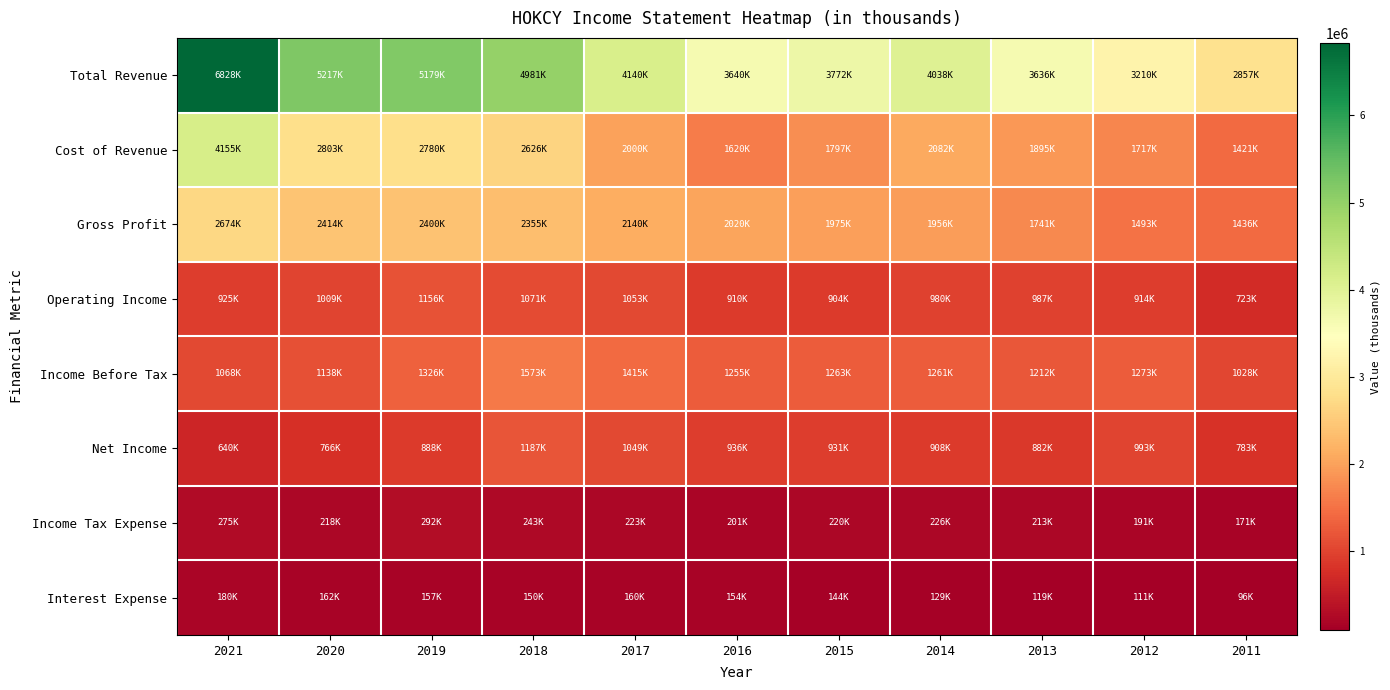

Which series has the largest total across all categories?

Total Revenue